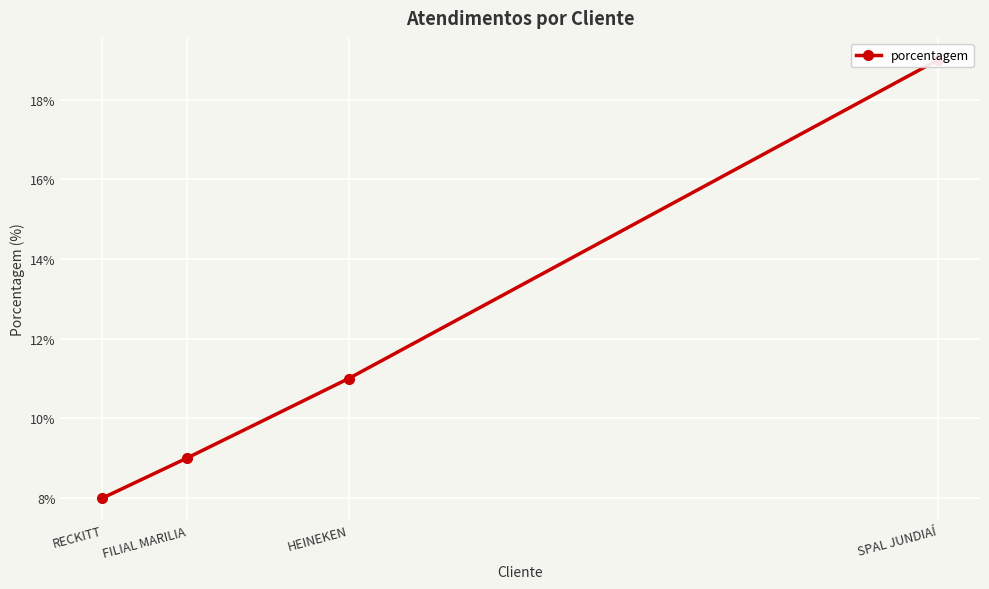

What is the change in value from SPAL JUNDIAÍ to RECKITT?

-11